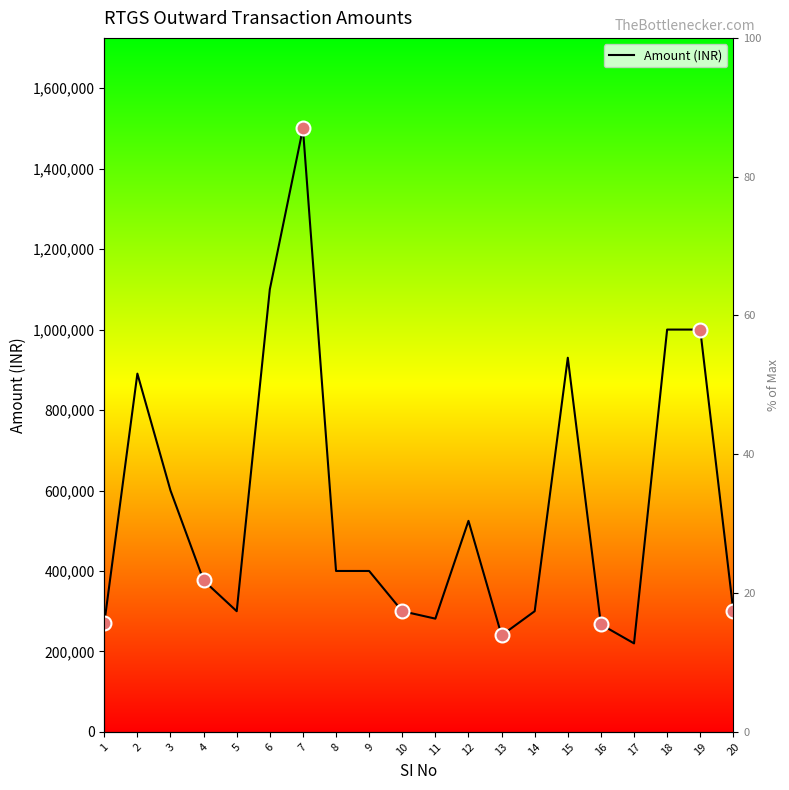

Is it true that the value at 10 is 500160?

False